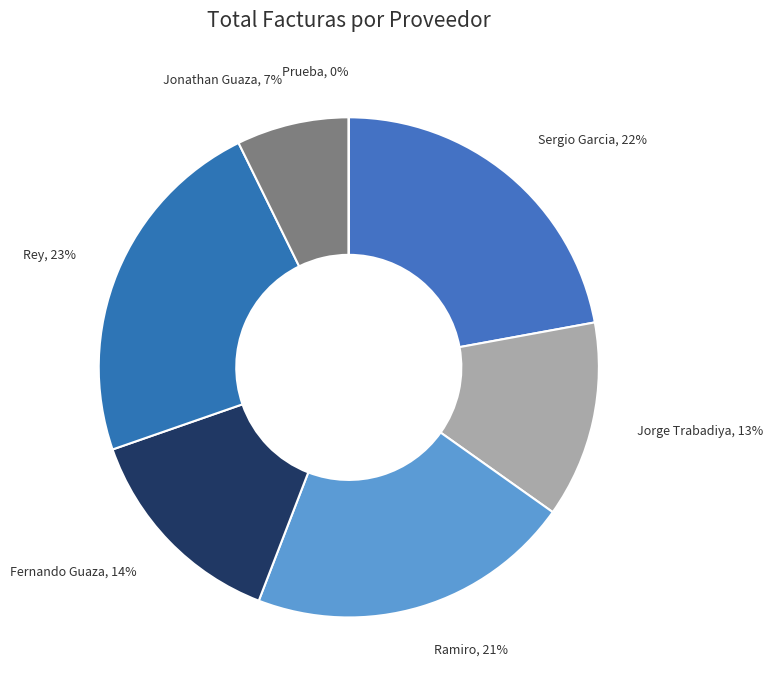

Count the number of slices in the pie.

7